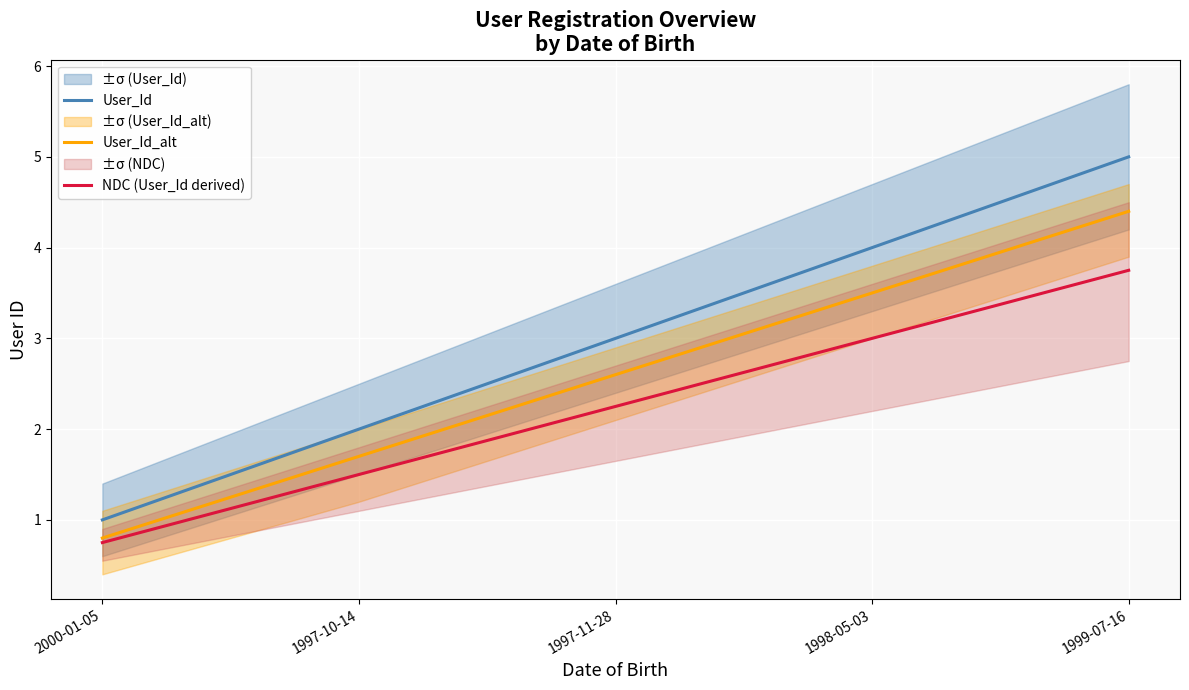

What position from the left is 1997-10-14?

2